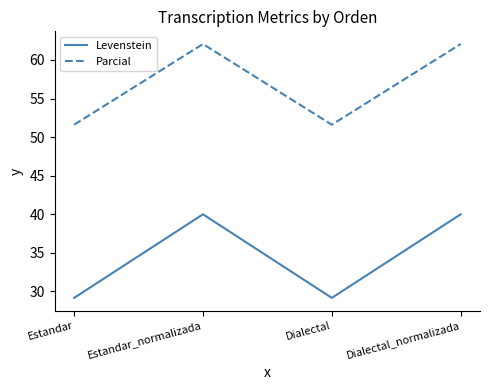

Reading left to right, what are all the values shown in this chart?

Levenstein: 29.2	40.0	29.2	40.0
Parcial: 51.6	62.1	51.6	62.1